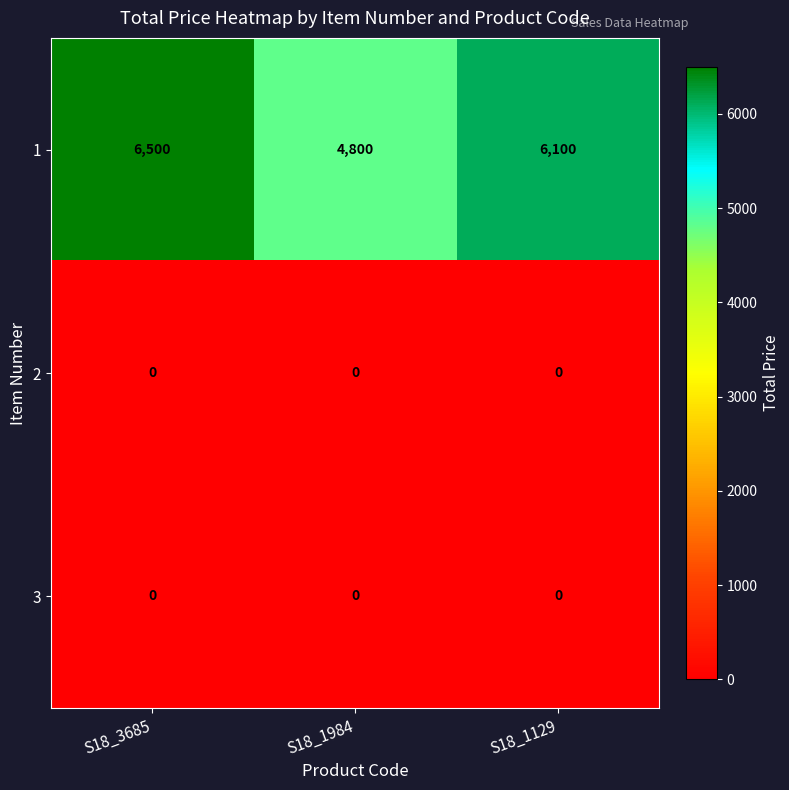

Rank the categories by 1 value from lowest to highest.

S18_1984, S18_1129, S18_3685